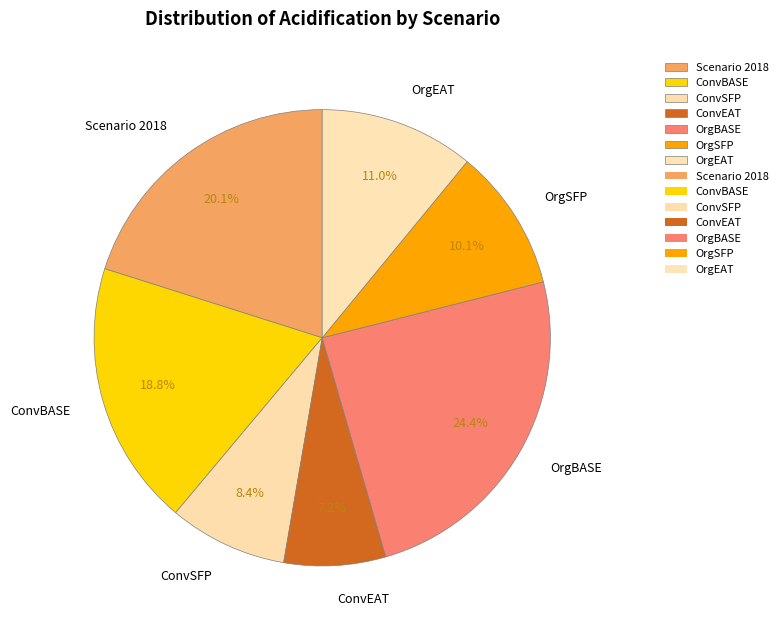

What percentage is the ConvSFP slice, to the nearest percent?

8%